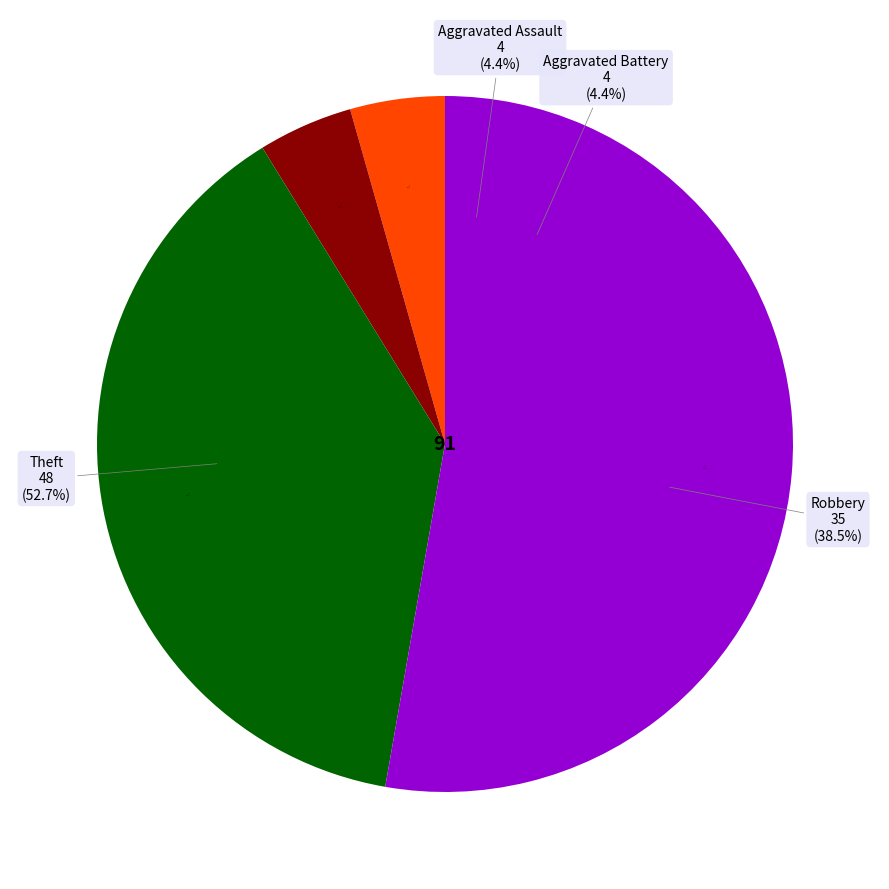

To the nearest percent, what is the difference between the largest and smallest slice percentages?

48%